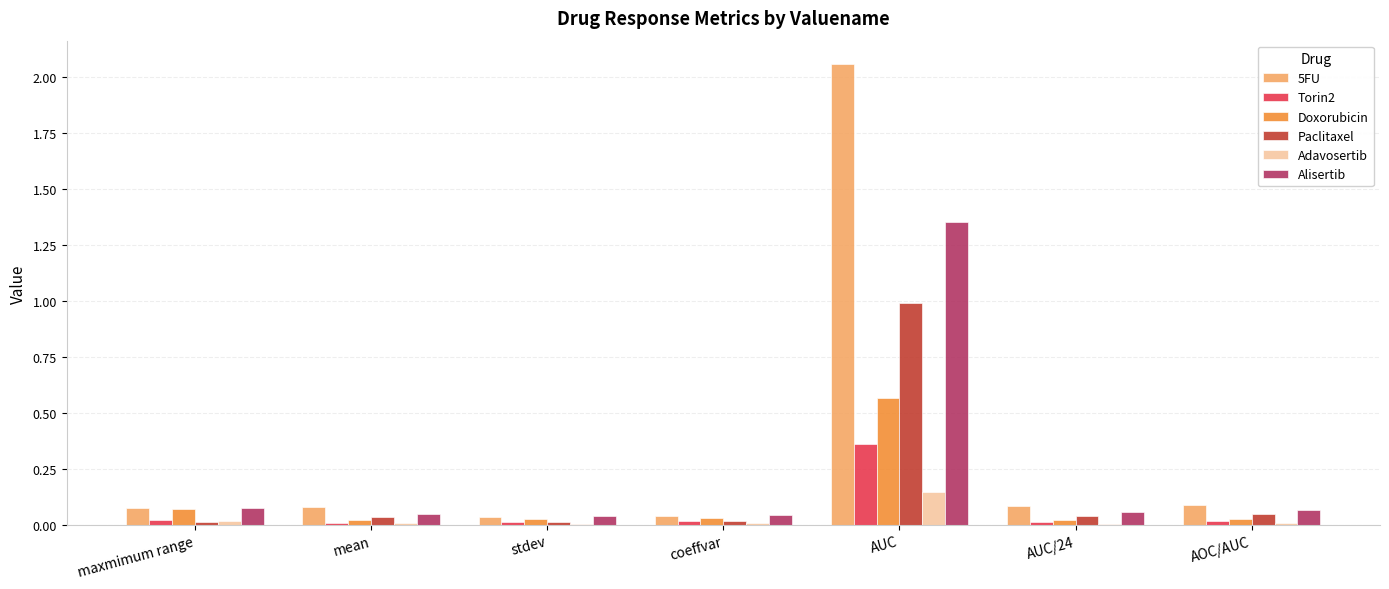

True or false: 5FU has a value of 0.1 at AOC/AUC.

True